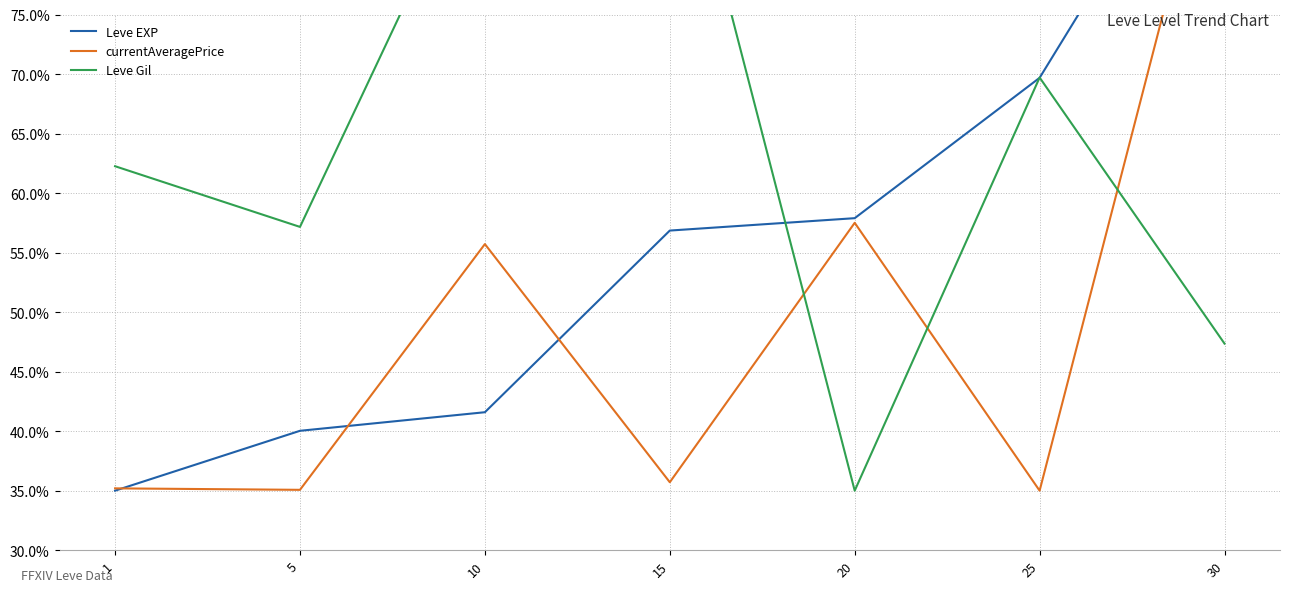

What is the value of the Leve EXP point at the 7th from the left?

95.0